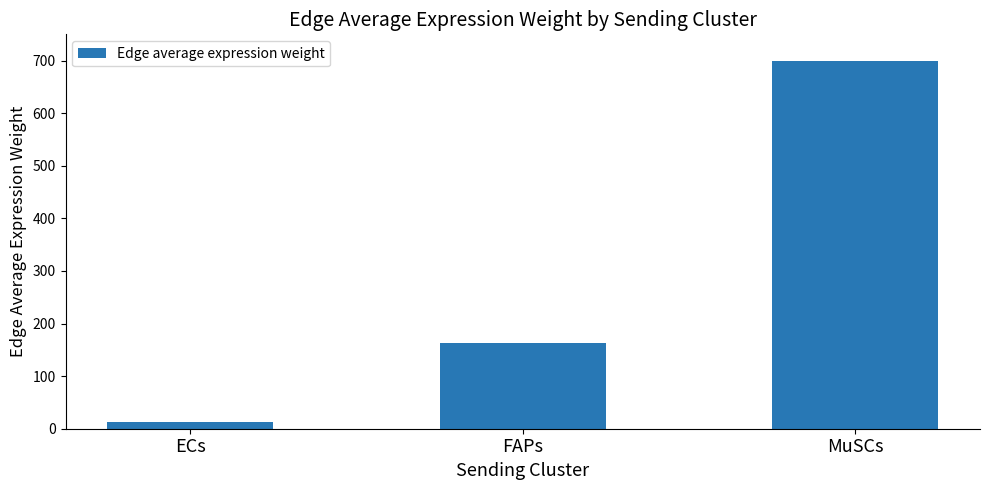

The value at FAPs is 163.6. True or false?

True